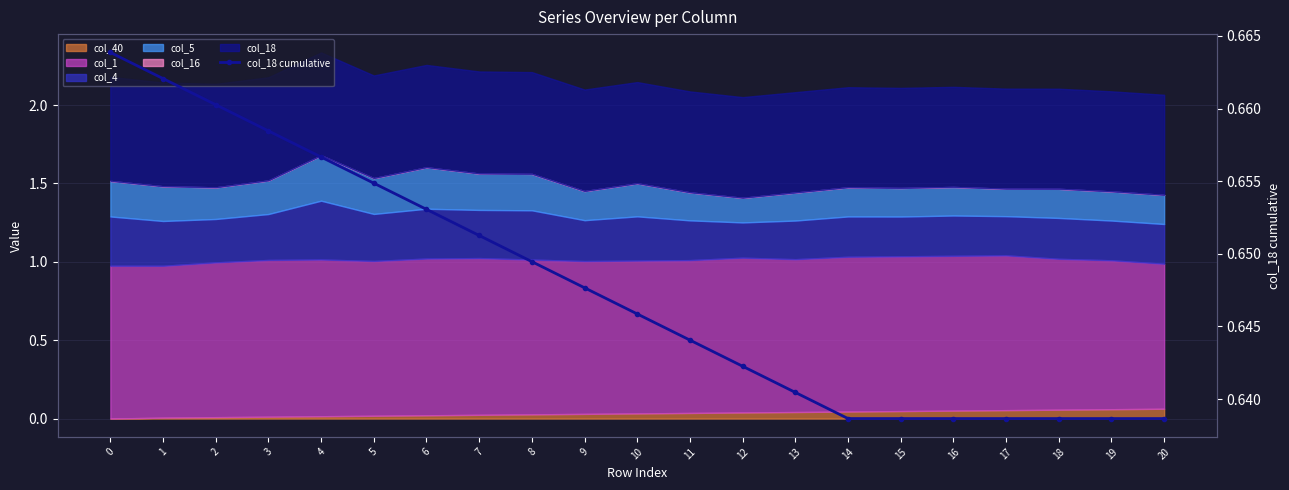

How many values are between 0 and 1?

21